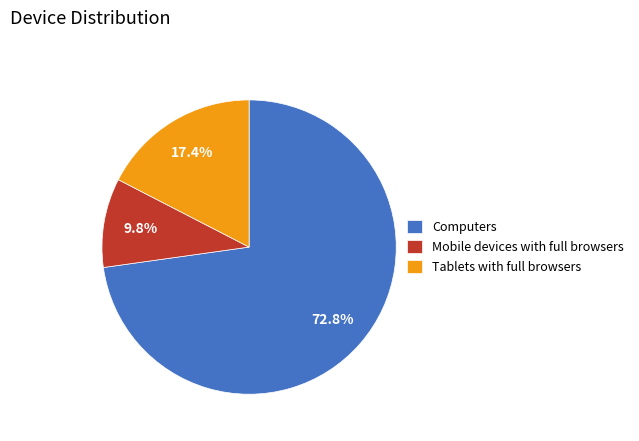

To the nearest percent, what is the average slice percentage?

33%